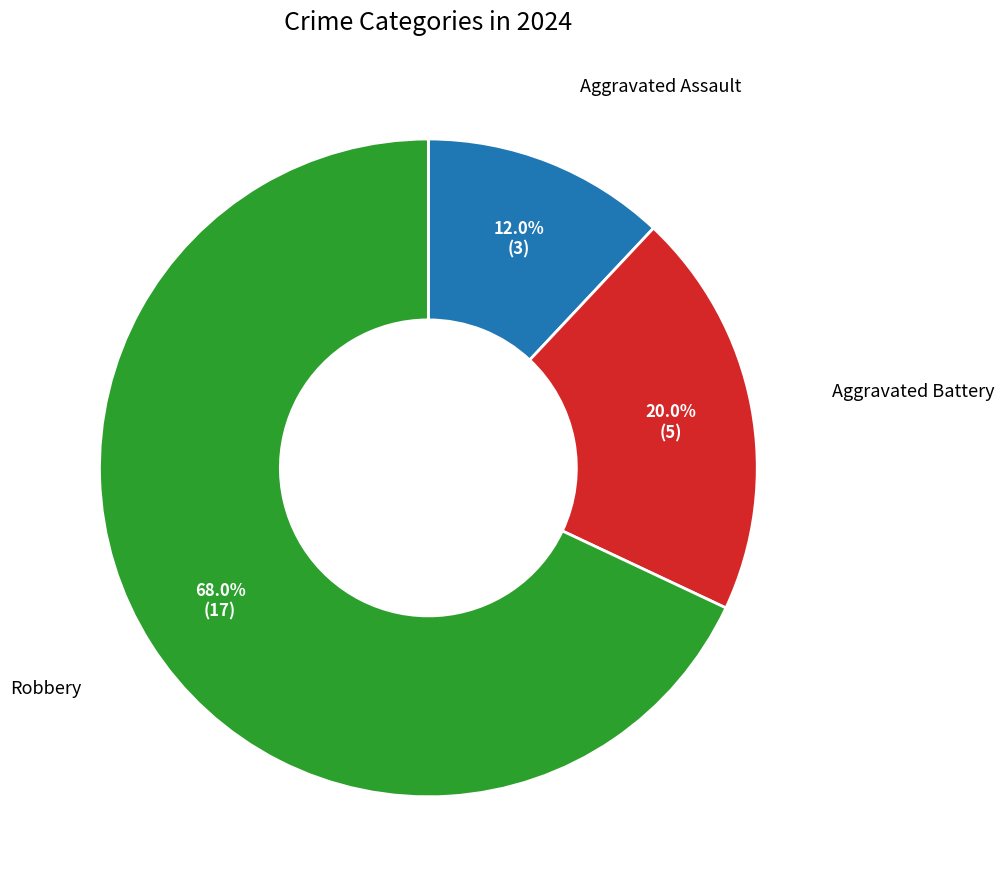

What is the ratio of the value at Aggravated Battery to the value at Aggravated Assault?

1.7